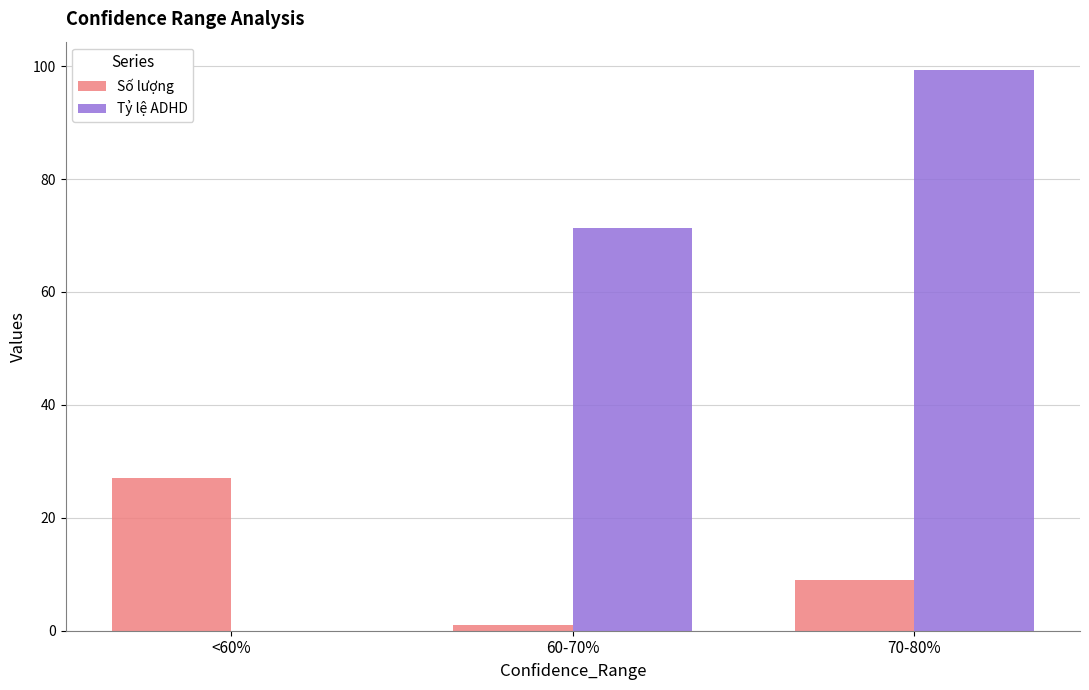

Is it true that Số lượng equals 1.0 at 60-70%?

True